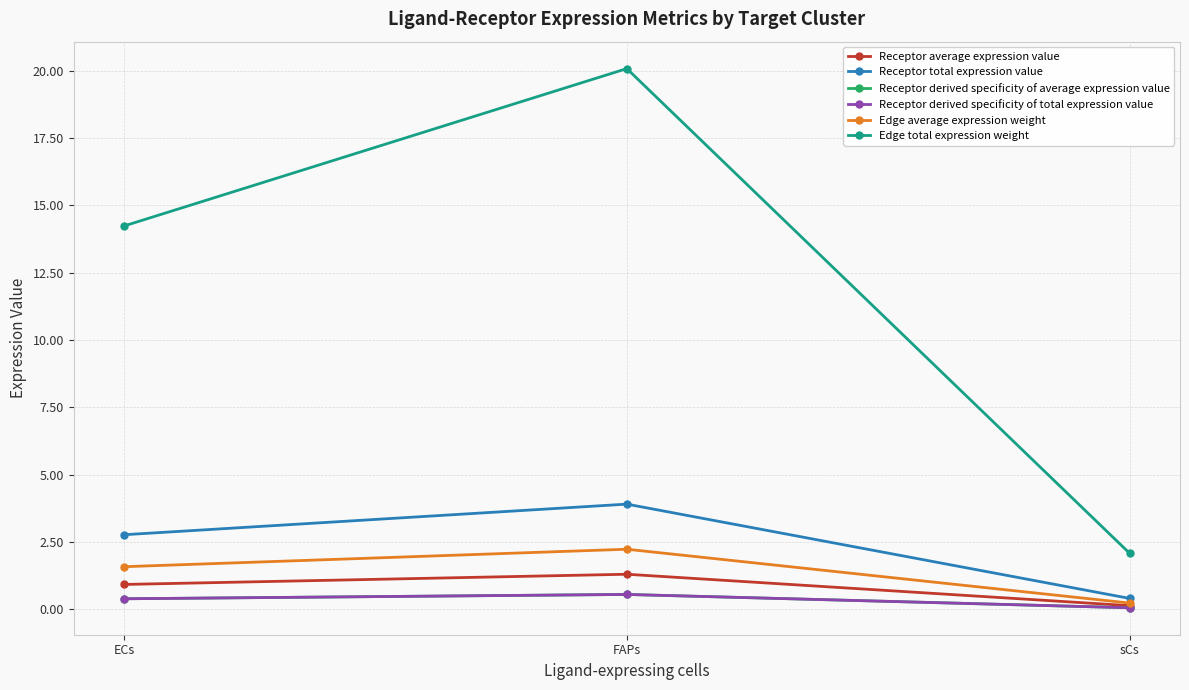

Which series has the largest range (max minus min)?

Edge total expression weight